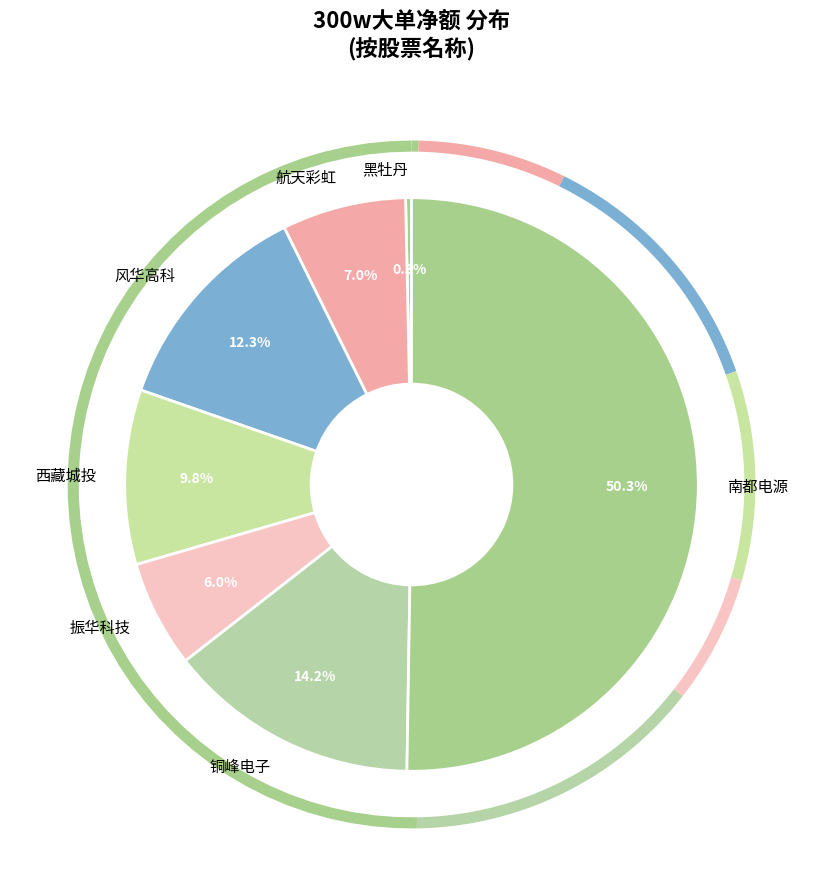

Approximately how many times larger is the value at 风华高科 compared to 西藏城投?

1.3